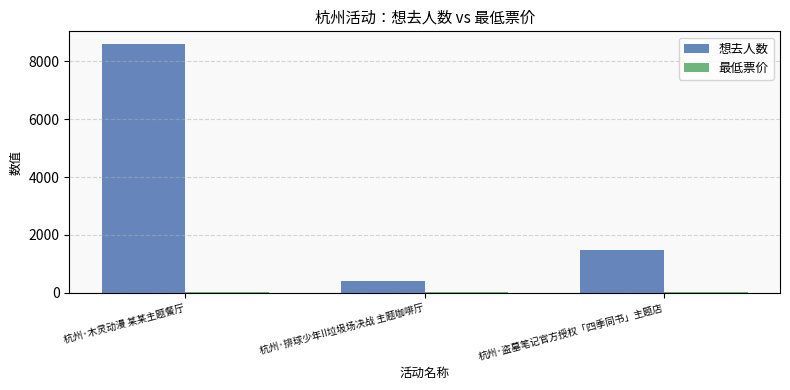

Which series changed the most between 杭州·木灵动漫 某某主题餐厅 and 杭州·盗墓笔记官方授权「四季同书」主题店?

想去人数